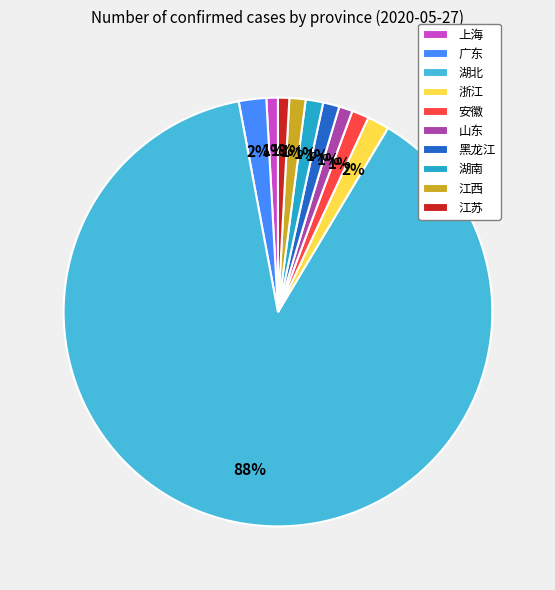

What is the largest slice in the pie chart?

湖北